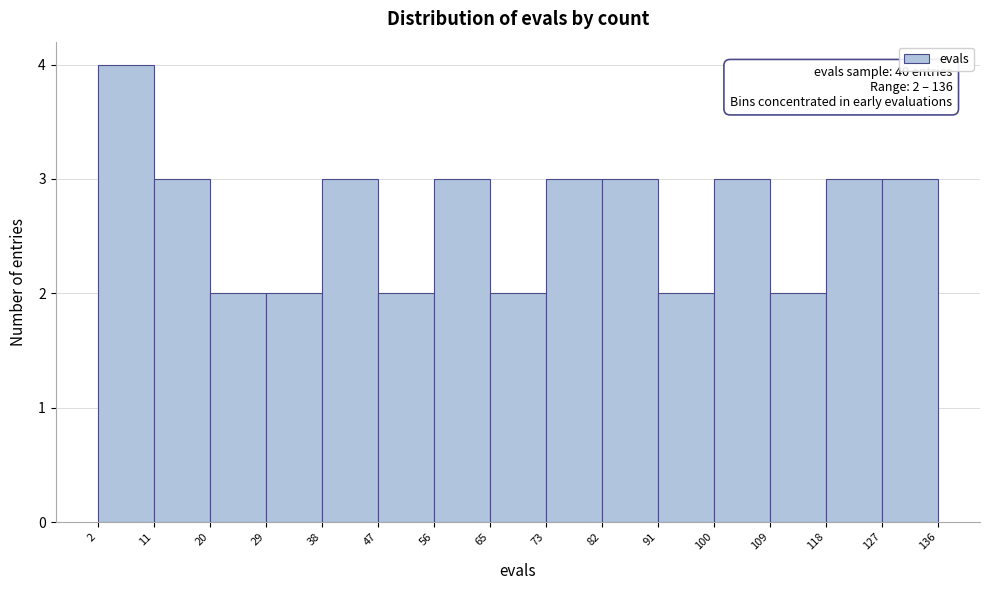

Which range on the x-axis has the tallest bar?

2 to 11